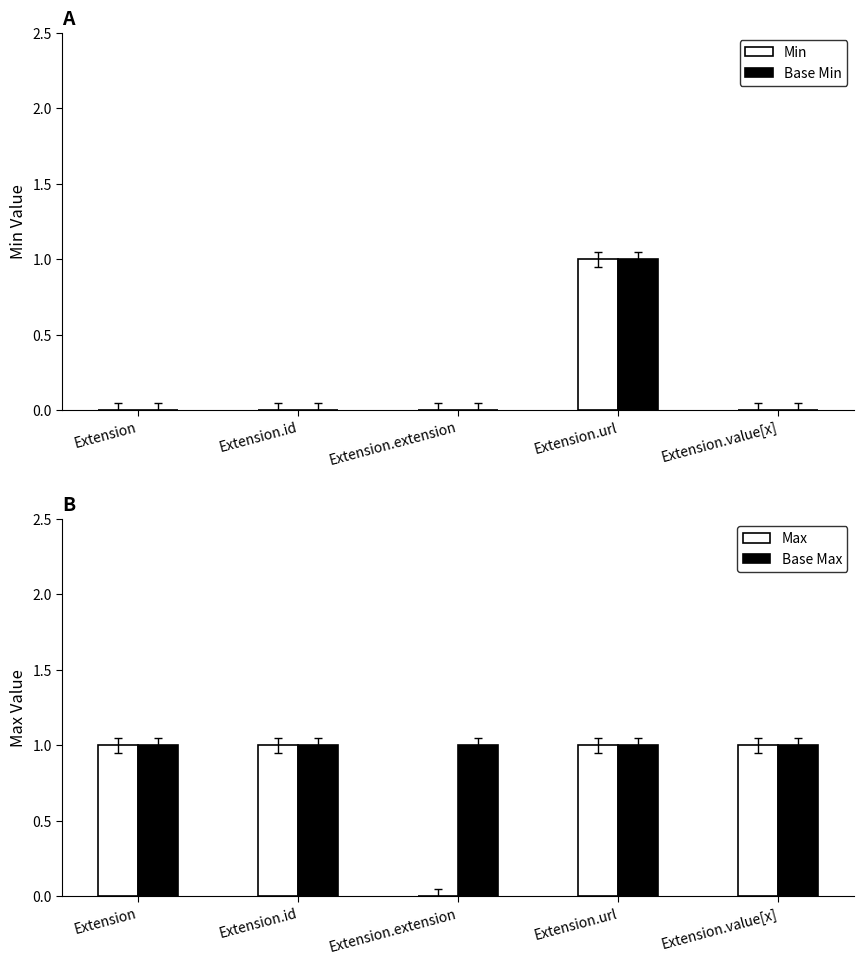

What is the sum of all Max values?

4